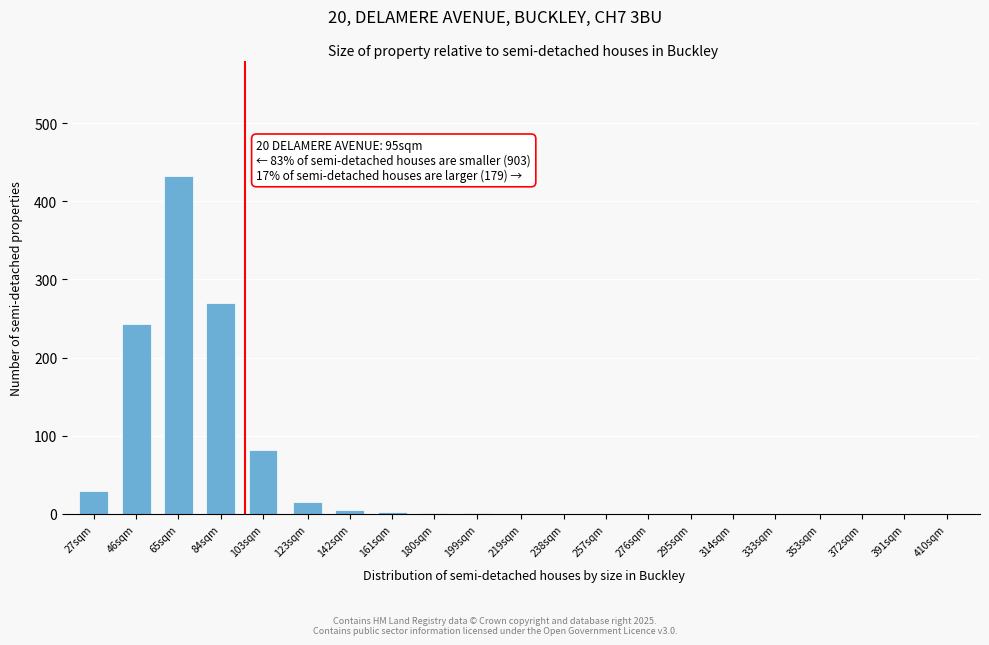

What is the change in value from 46sqm to 84sqm?

+27